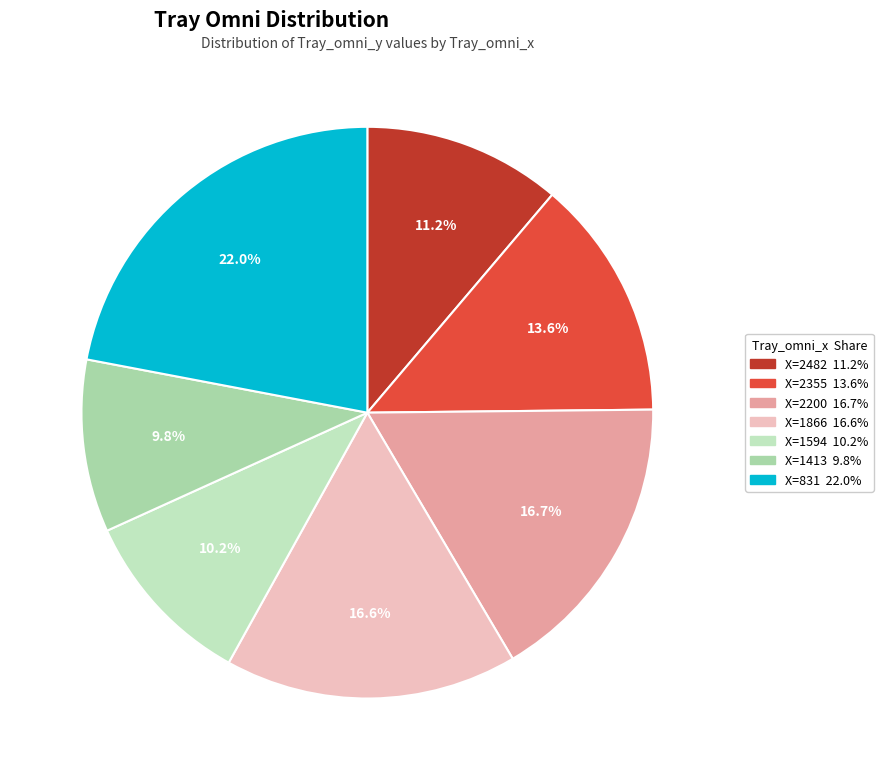

How many slices are in this pie chart?

7